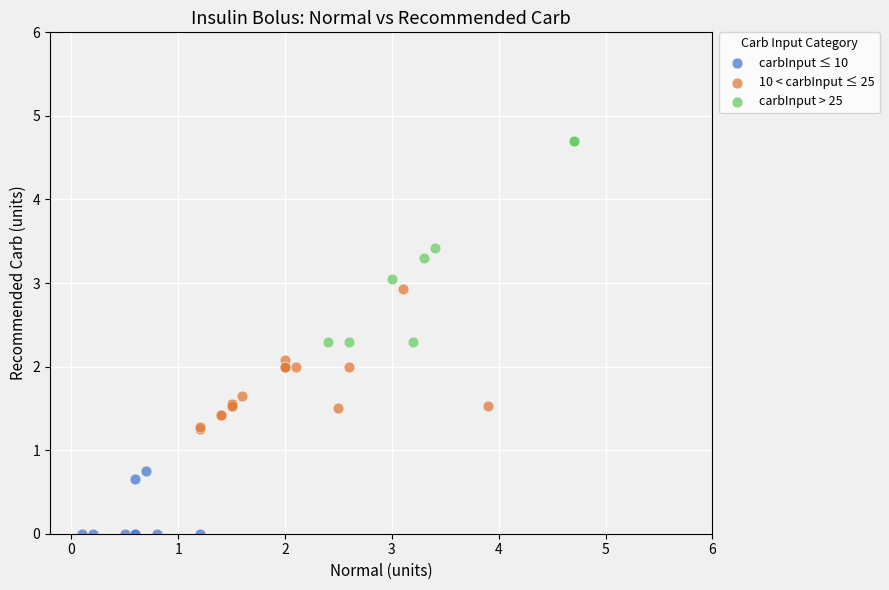

Which series has the largest Y range (max minus min)?

carbInput > 25